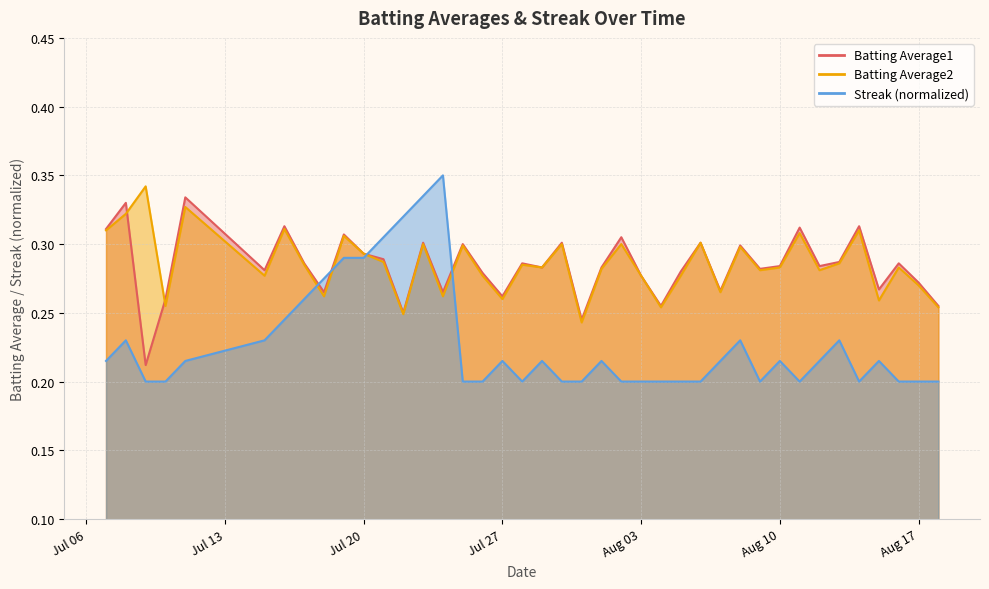

Which series has the largest total across all categories?

Batting Average2